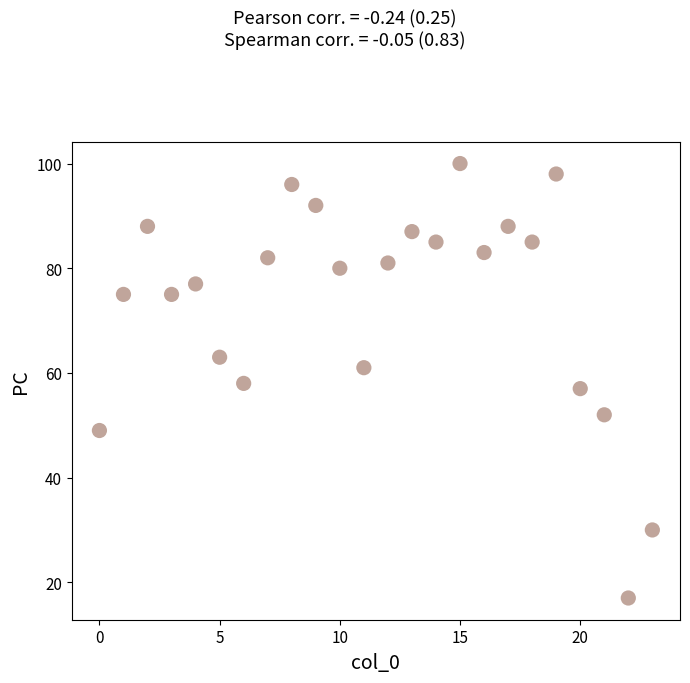

What is the range of Y values (max minus min)?

83